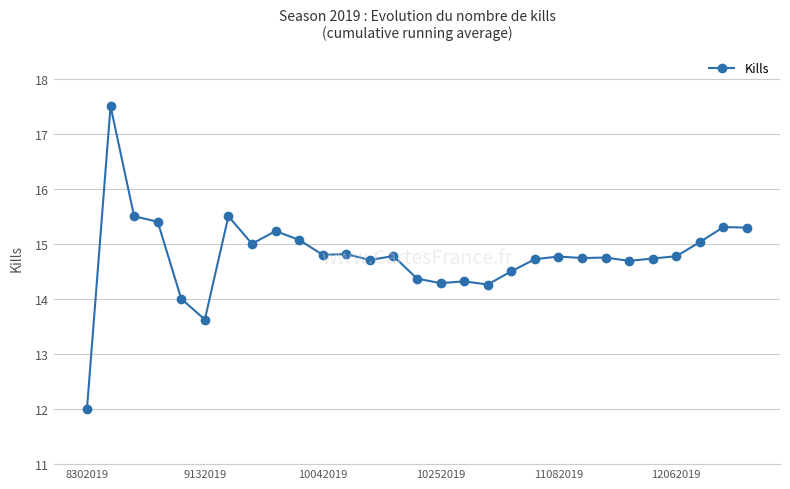

Count the number of data series in this chart.

1